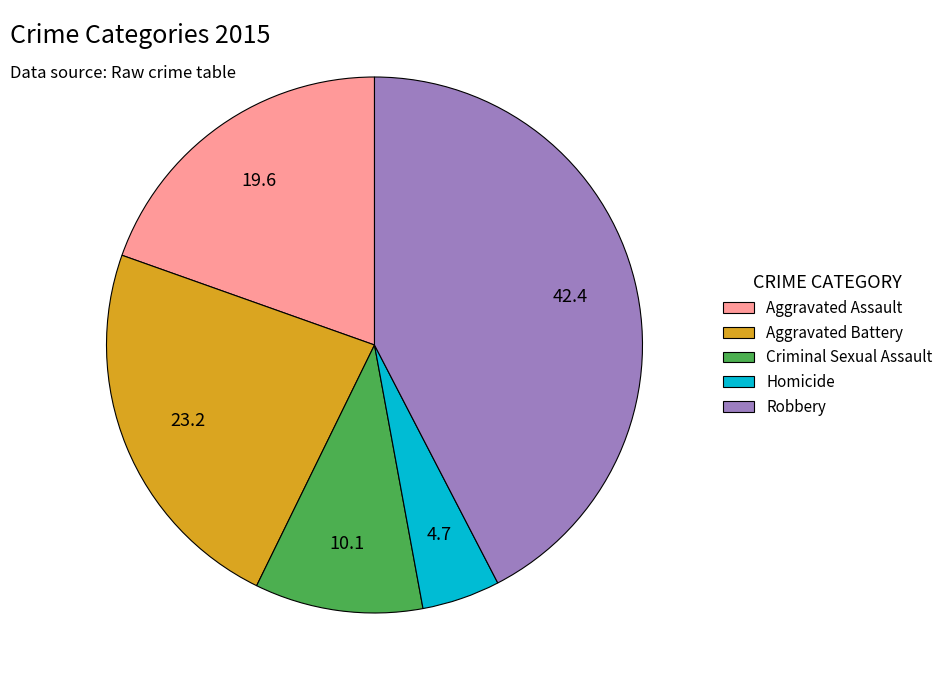

What is the ratio of the value at Robbery to the value at Criminal Sexual Assault?

4.2